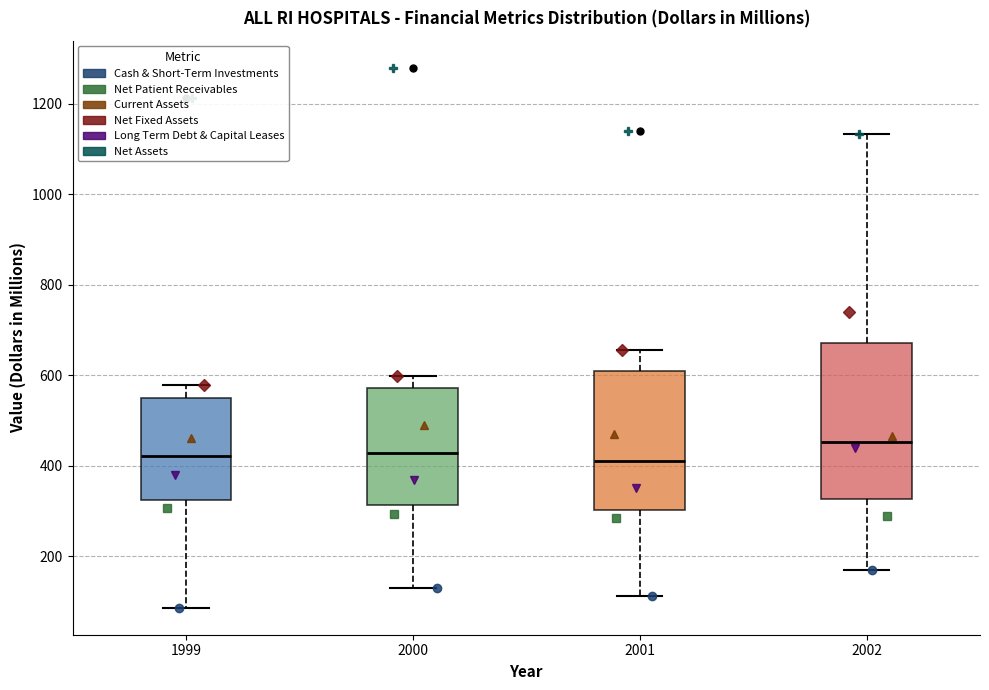

Reading left to right, read every box against the y-axis: the position of its median line, the range the box covers, and the ends of its whiskers. The values are not printed on the chart, so give them approximately, as read against the axis.

1999: median 420, box 320 to 540, whiskers 80 to 580
2000: median 420, box 320 to 580, whiskers 120 to 600
2001: median 400, box 300 to 600, whiskers 120 to 660
2002: median 460, box 320 to 680, whiskers 160 to 1140